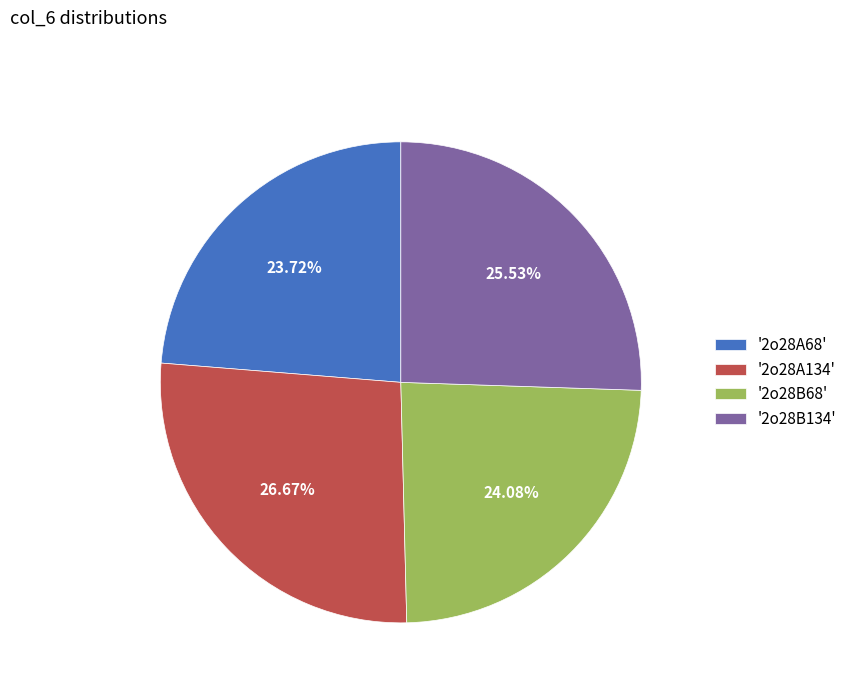

What is the largest slice in the pie chart?

'2o28A134'